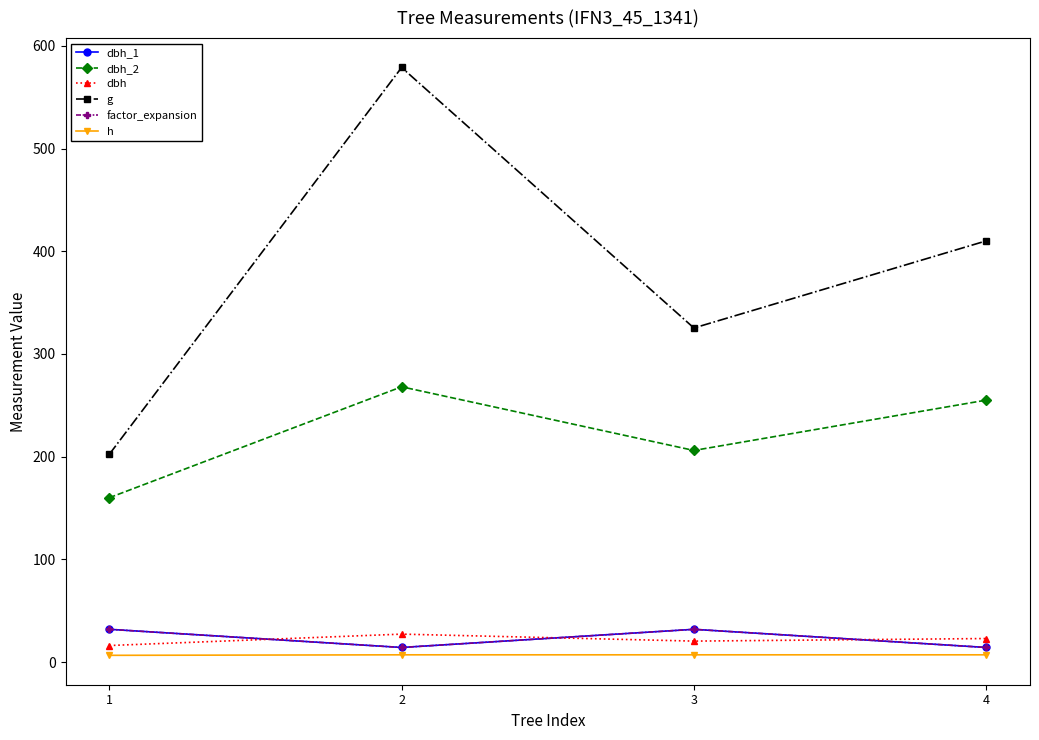

Is it true that dbh_1 equals 14.2 at 2?

True